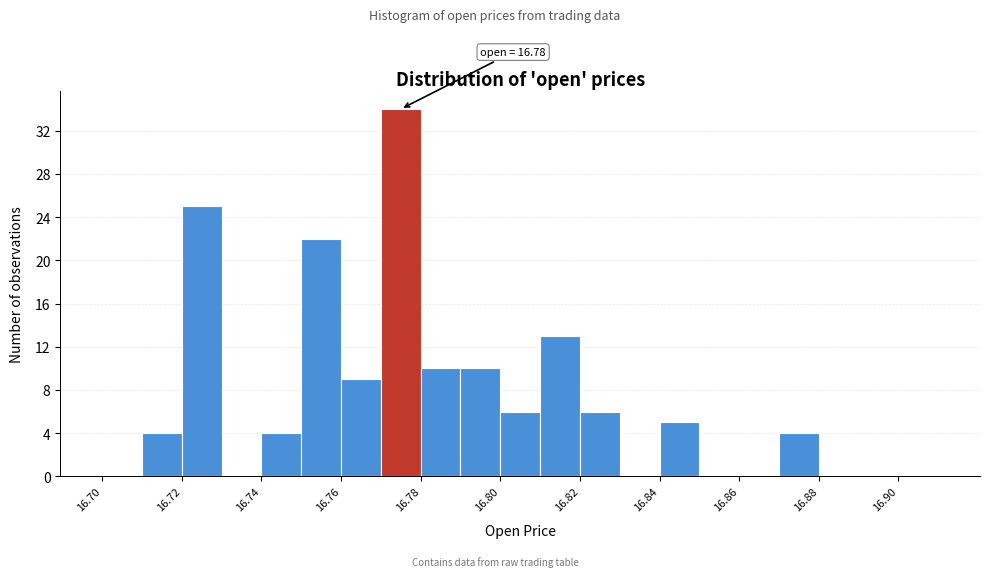

Over which range of the x-axis is the bar tallest?

16.77 to 16.78